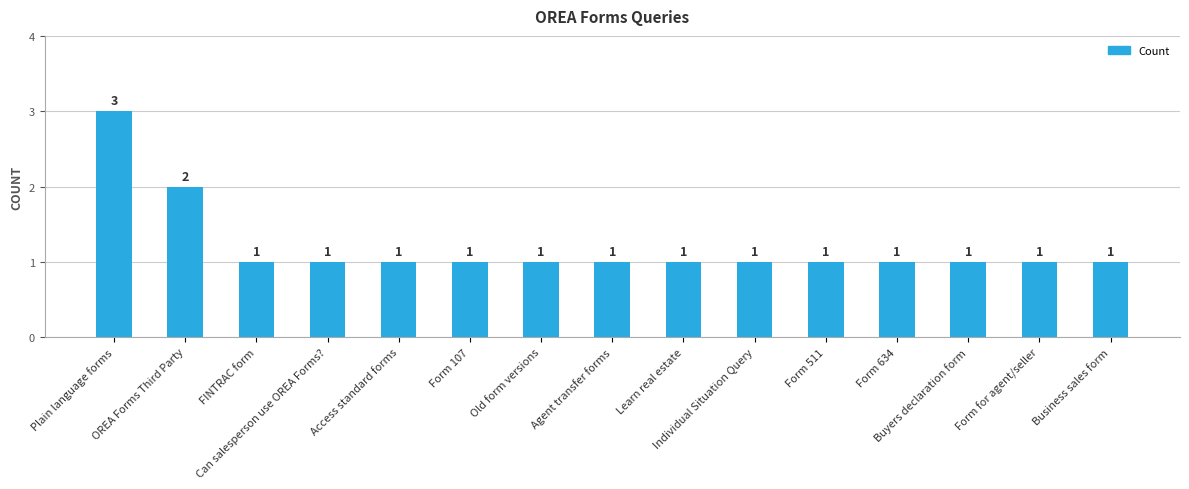

How many series are shown in this chart?

1